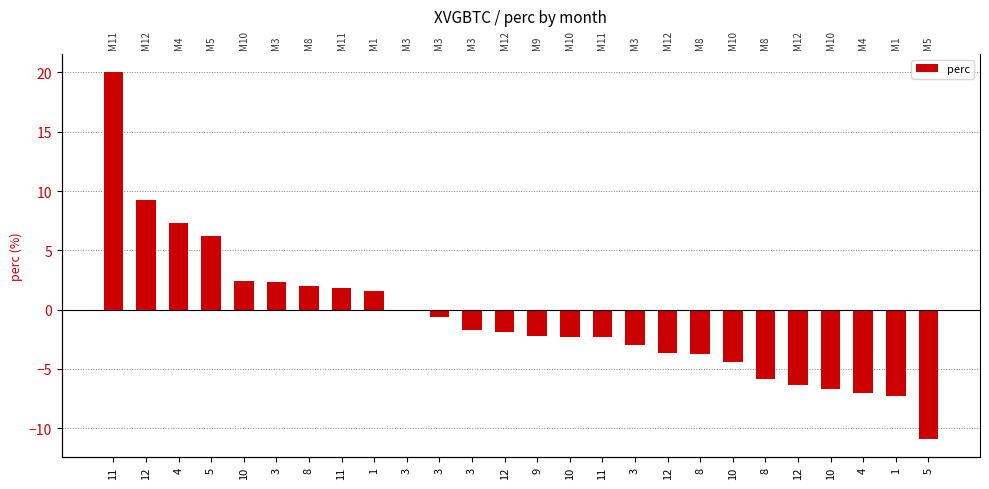

Is it true that the value at 8 is -1.2?

False